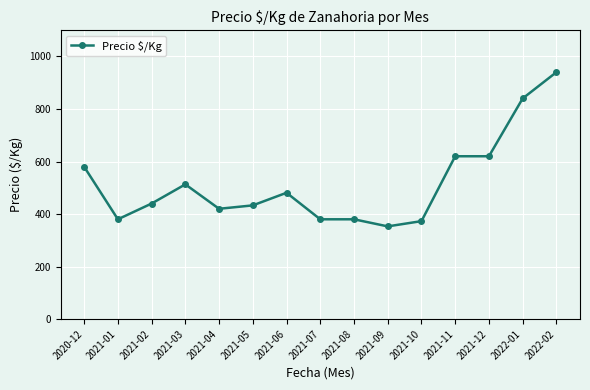

Does the chart have visible grid lines?

Yes